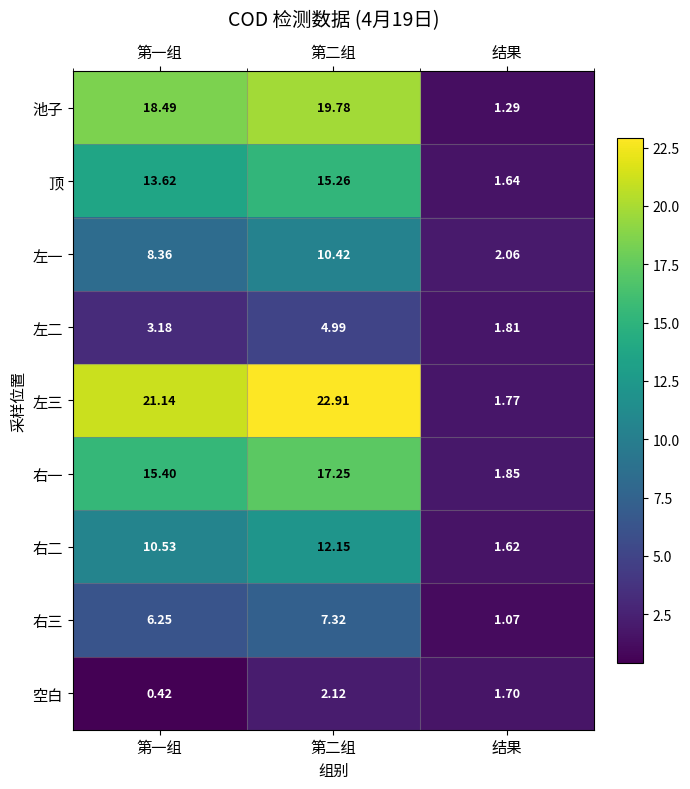

Is the value of 右二 at 第一组 greater than the value of 右三 at 第一组?

Yes